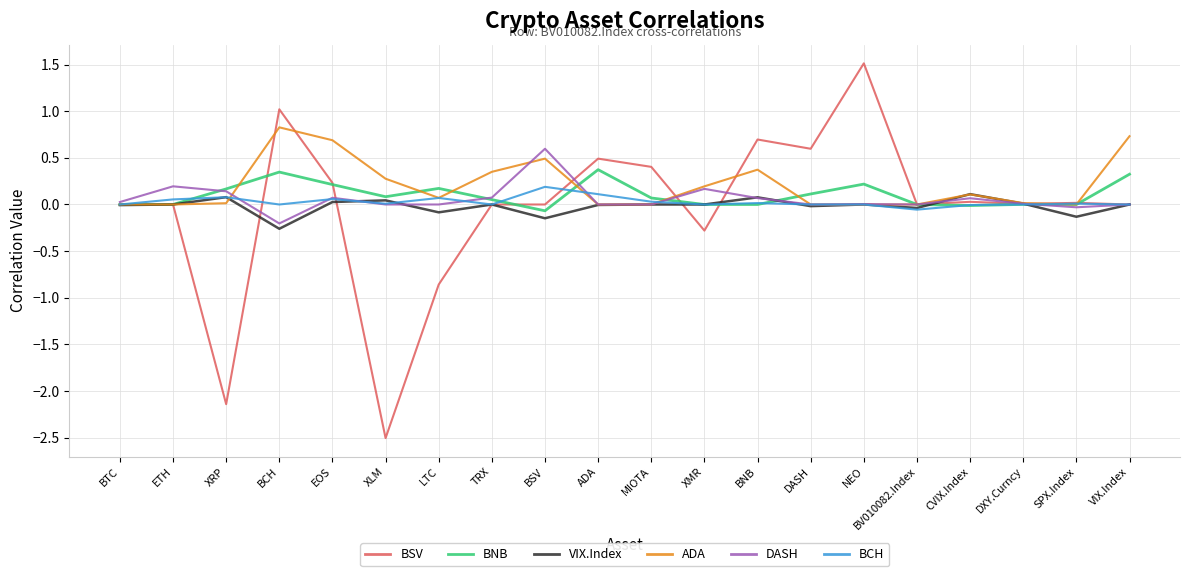

Is it true that BSV equals 0.3 at BCH?

False